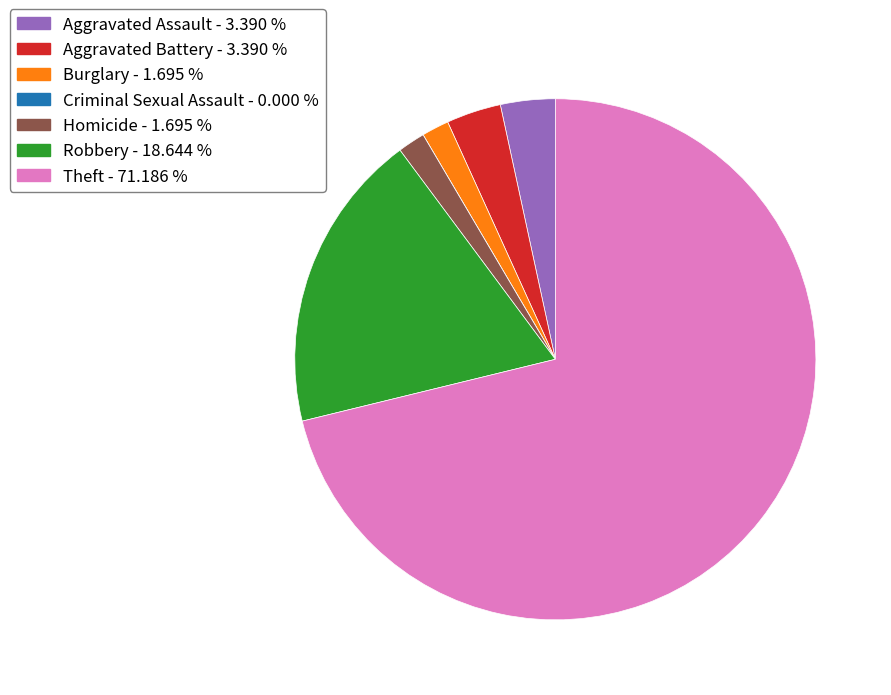

True or false: Aggravated Assault accounts for 3% of the total.

True